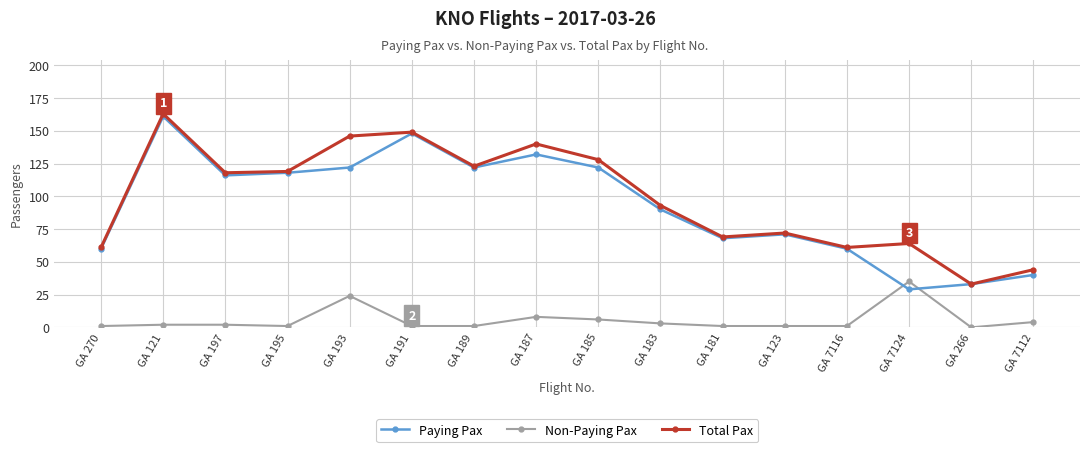

At how many categories does at least one series exceed 53?

14